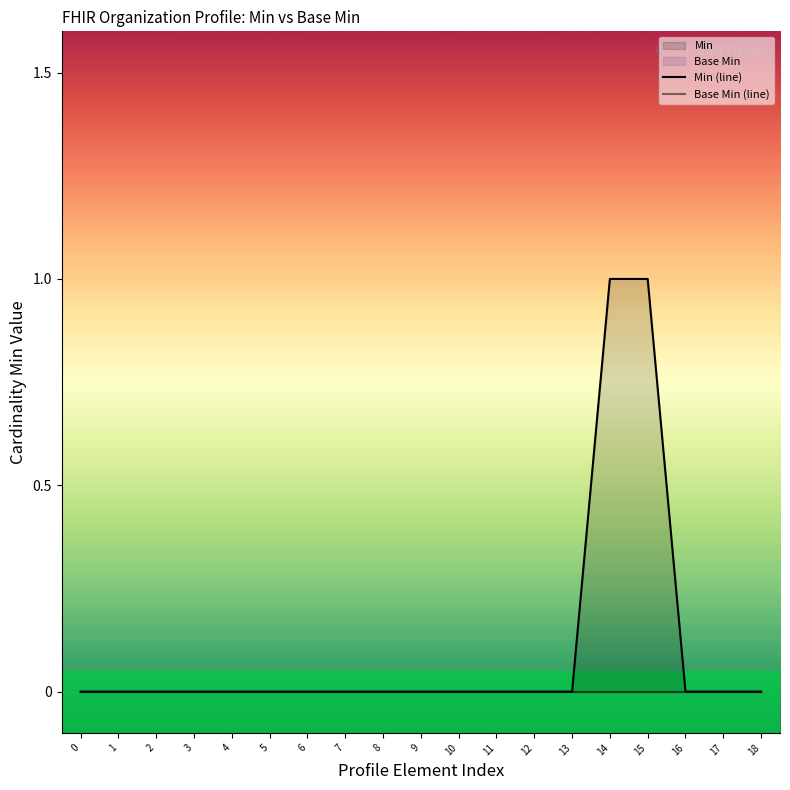

True or false: Min (line) and Base Min (line) intersect in this chart.

False